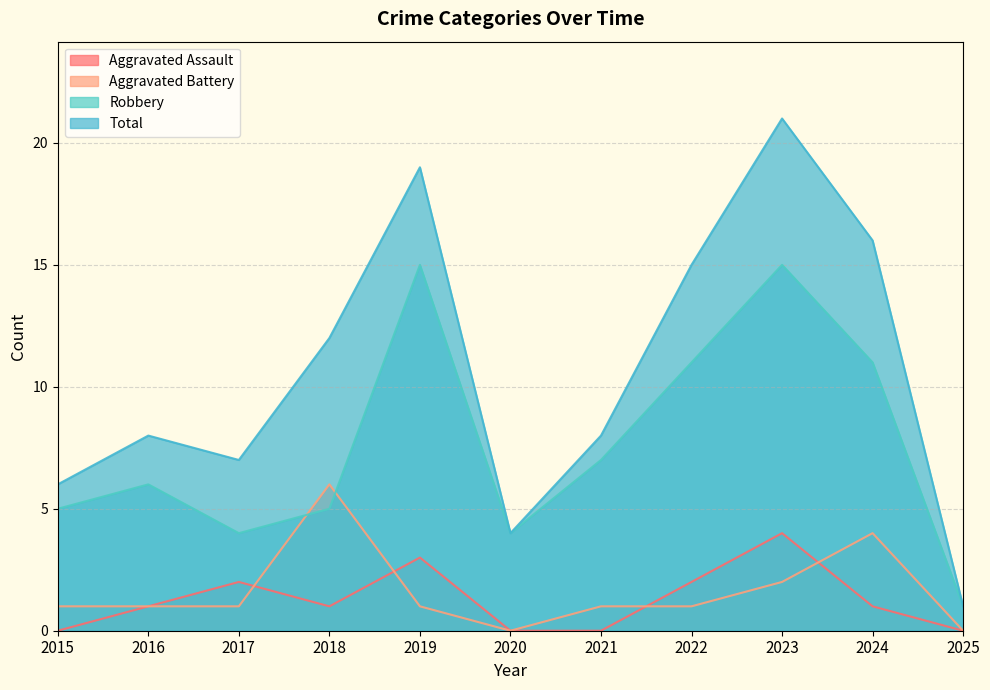

Is it true that Aggravated Battery equals 2 at 2023?

True